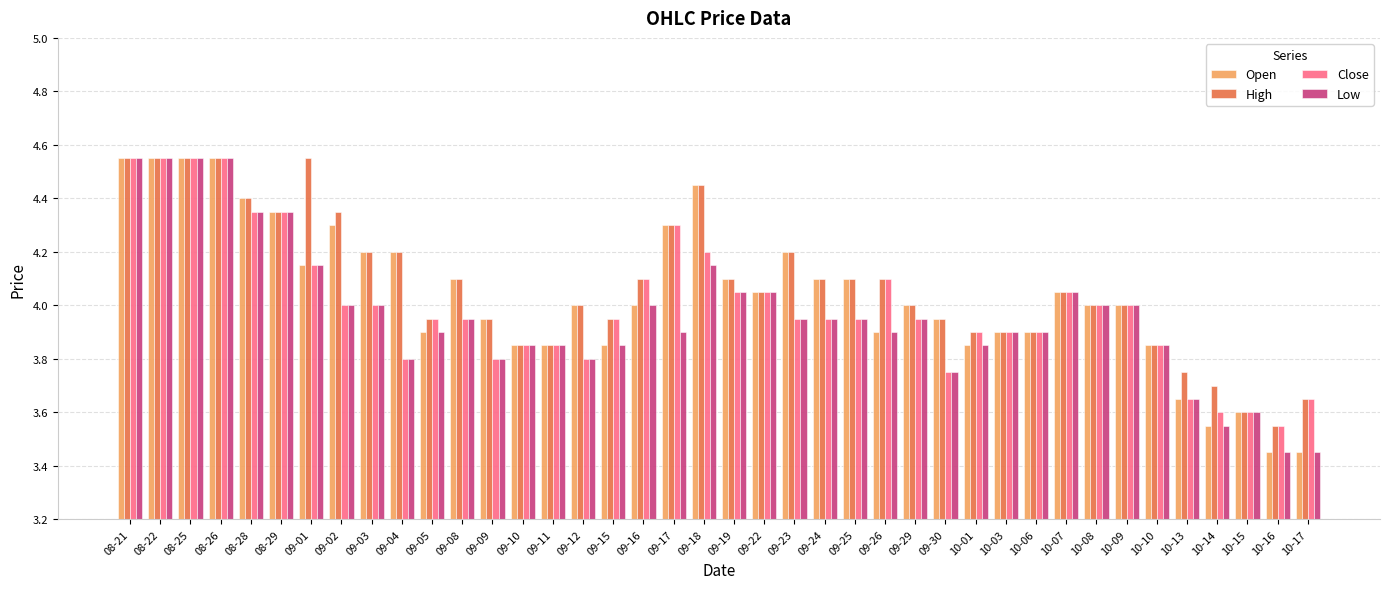

True or false: Close has a value of 6.1 at 09-23.

False